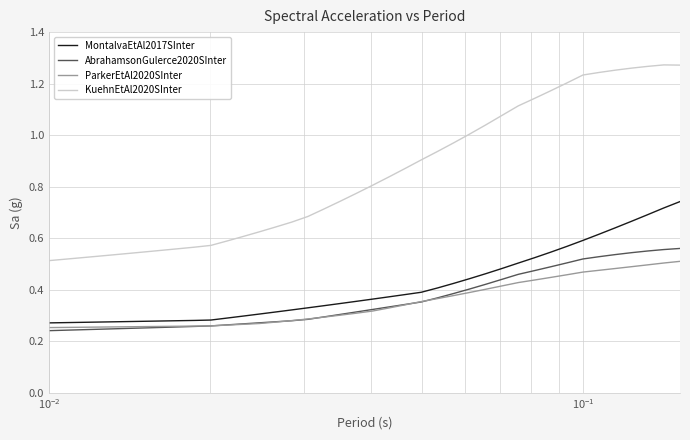

Which series has the largest total across all categories?

KuehnEtAl2020SInter